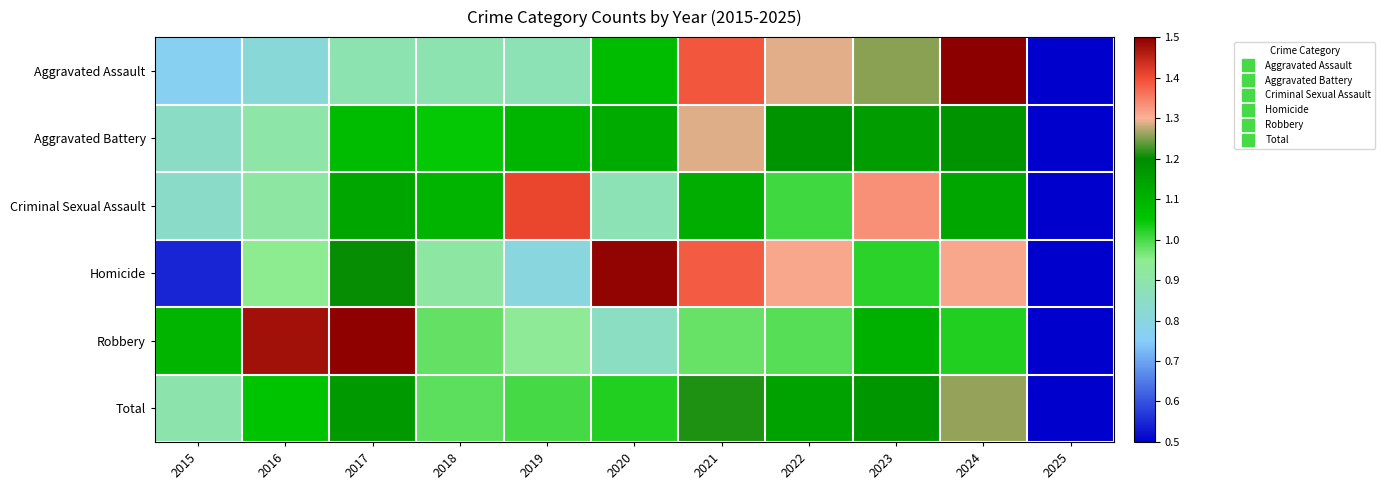

What is the difference between the highest and lowest values at 2017?

0.6